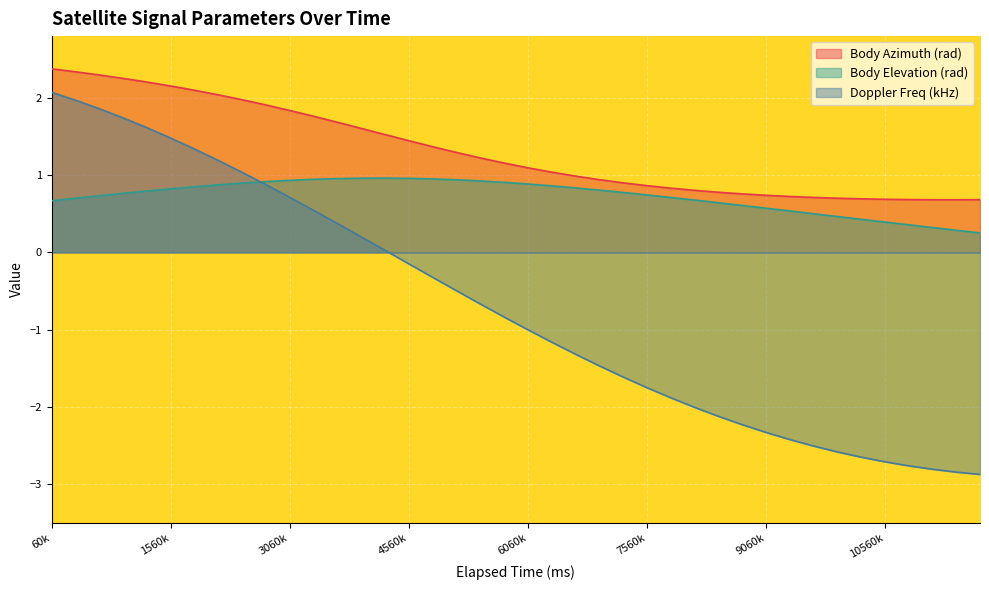

What is the difference between the maximum and minimum values in the Body Elevation (rad) series?

0.7